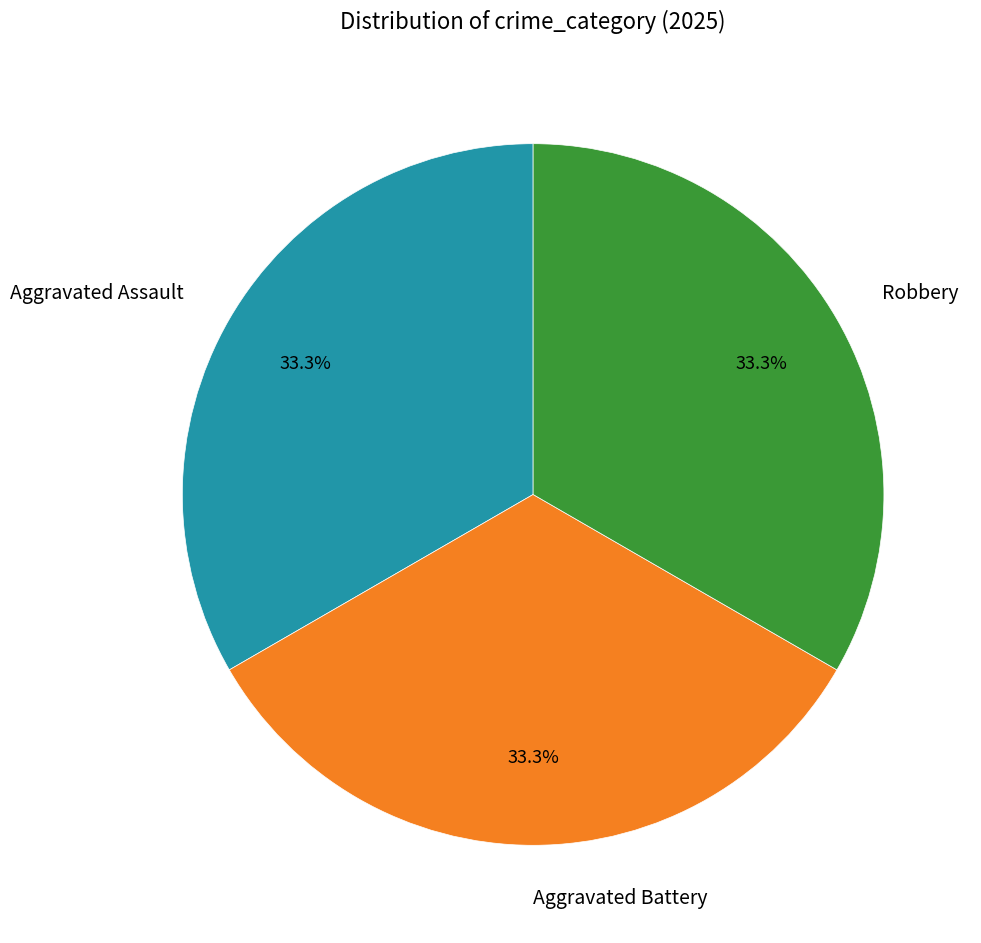

Count the number of slices in the pie.

3